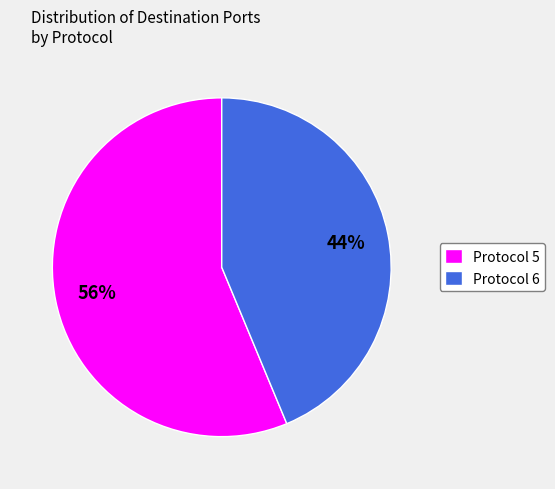

To the nearest percent, what is the combined percentage of Protocol 5 and Protocol 6?

100%